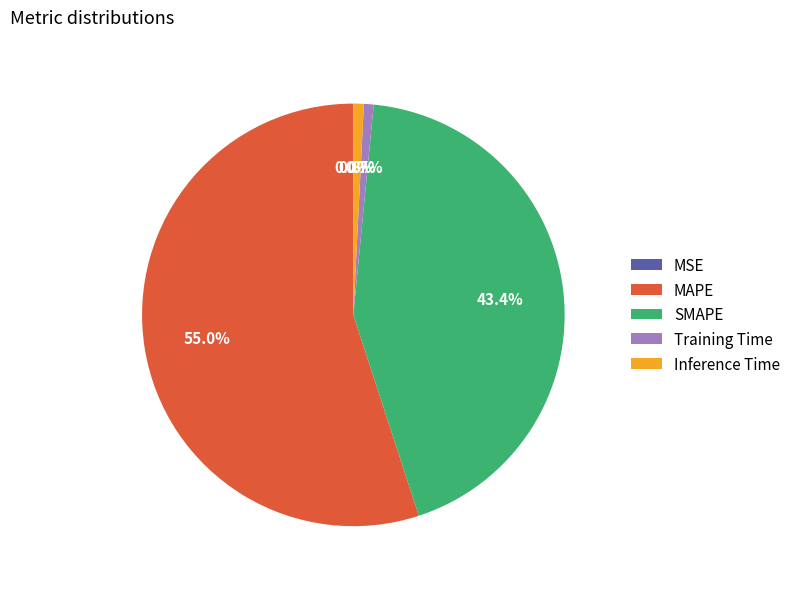

Is there any slice that represents more than half of the pie?

Yes